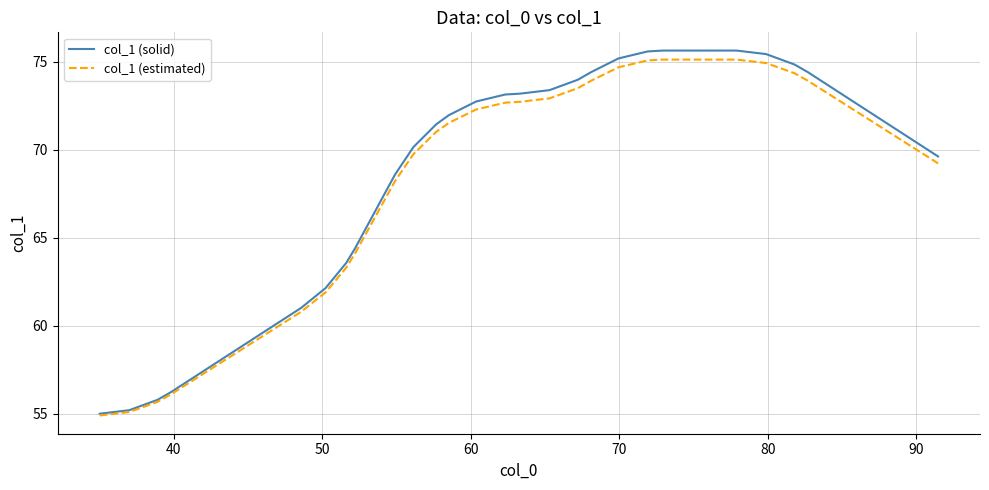

What are all the series names shown in the legend?

col_1 (solid), col_1 (estimated)